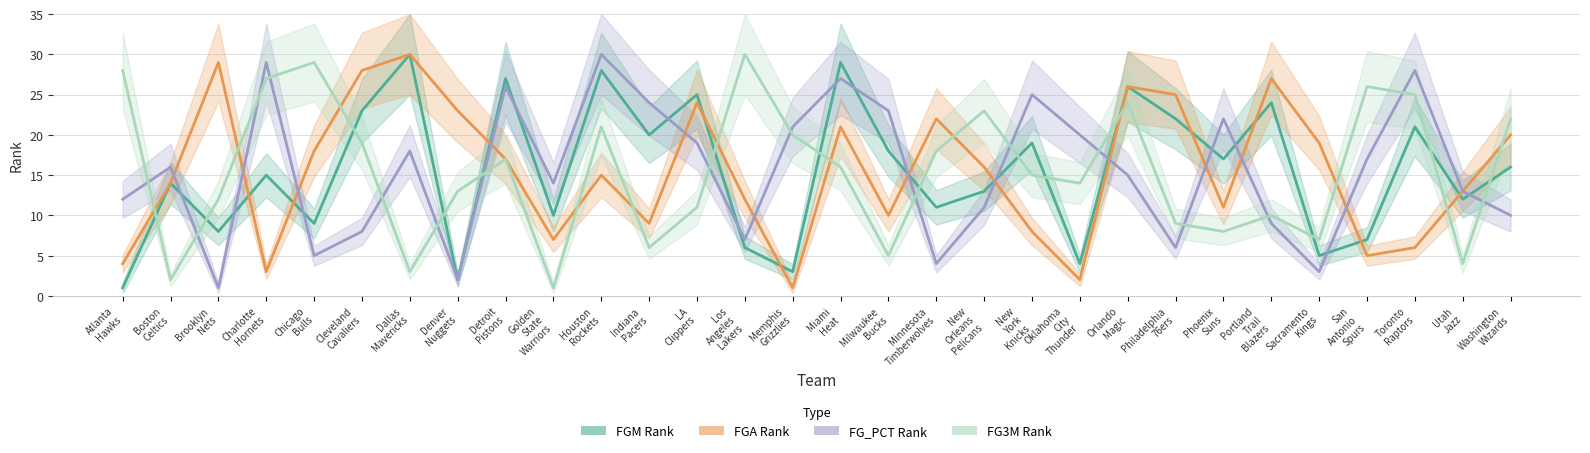

What is the value of the FGA_RANK point at the 11th from the left?

15